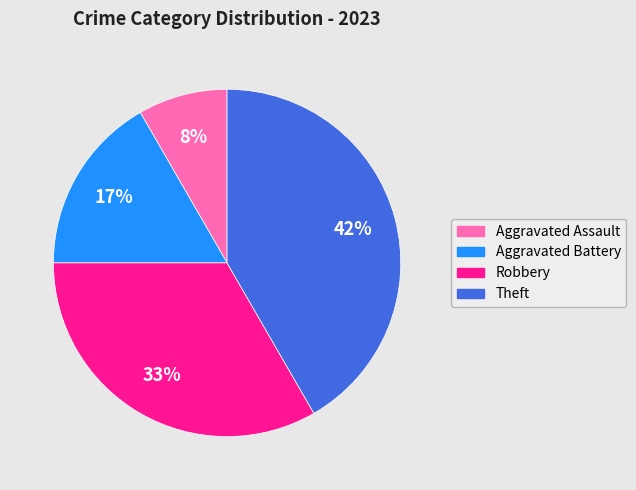

How many segments does this pie chart have?

4